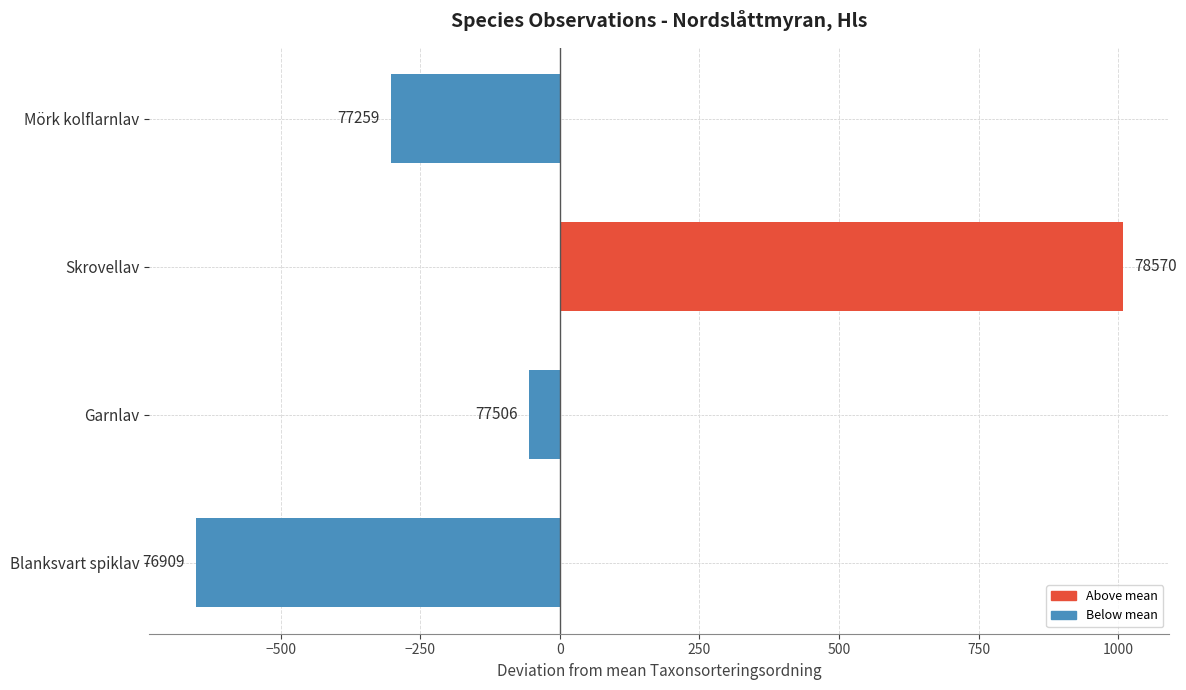

What is the greatest value displayed?

1009